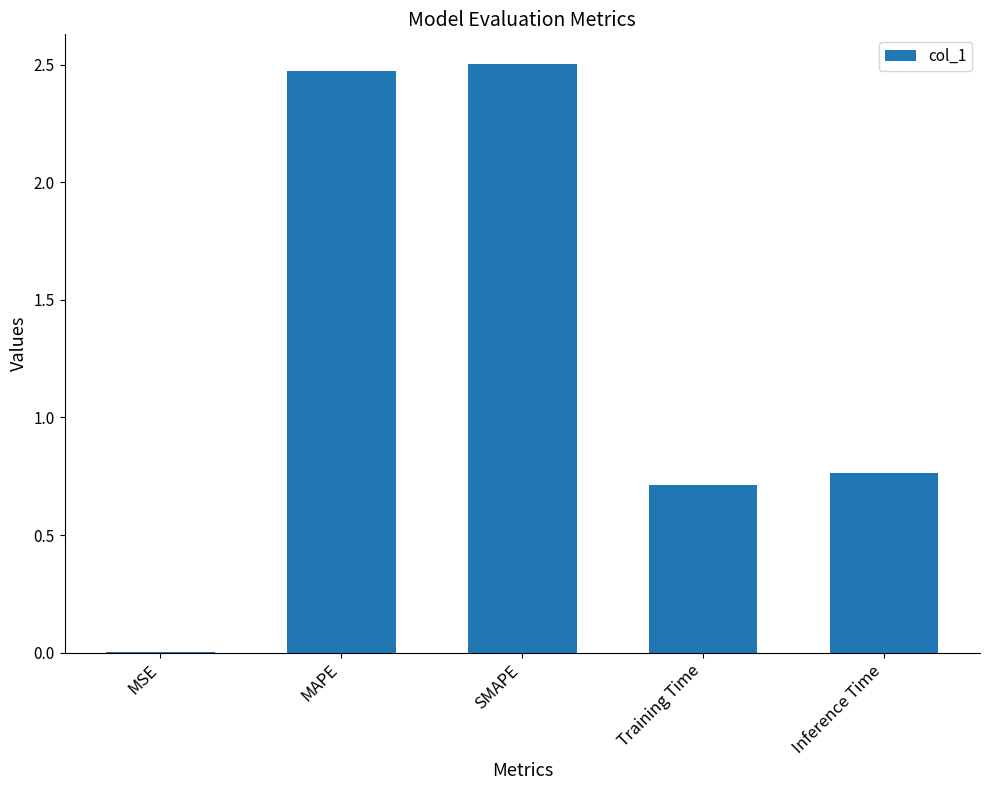

What is the sum of all values?

6.5